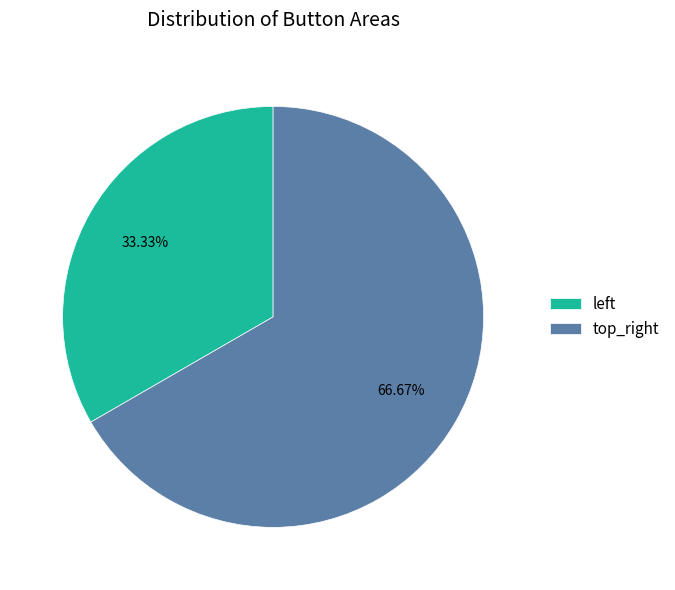

How many segments does this pie chart have?

2